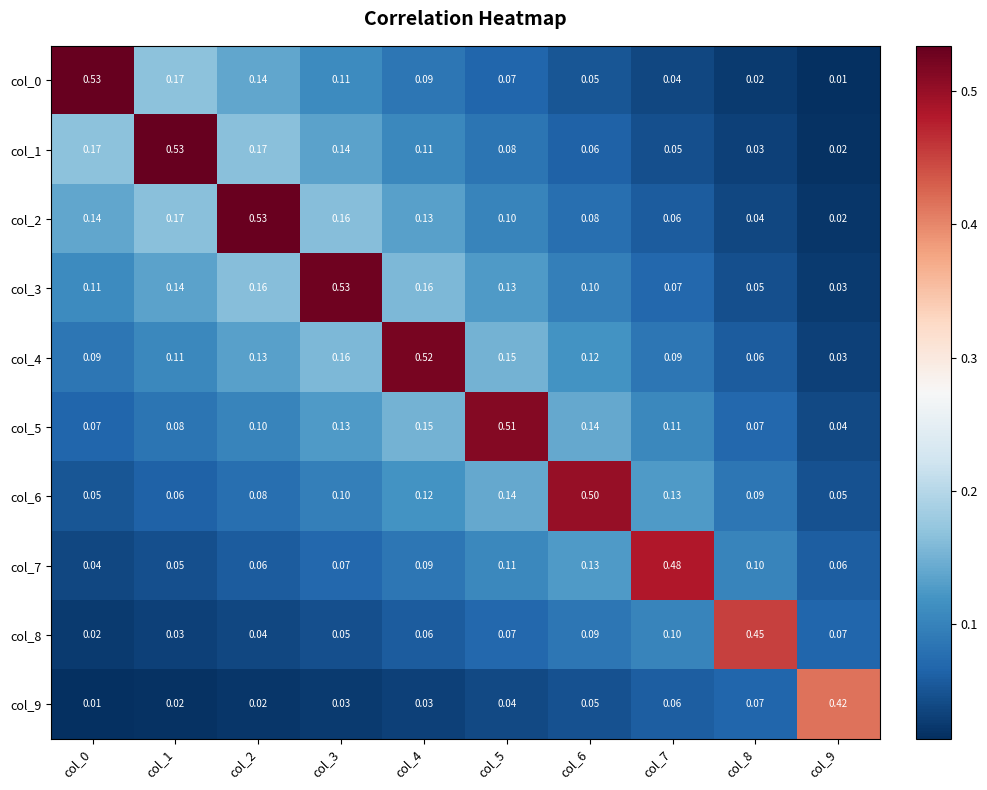

Is the value of col_4 at col_4 greater than the value of col_9 at col_2?

Yes